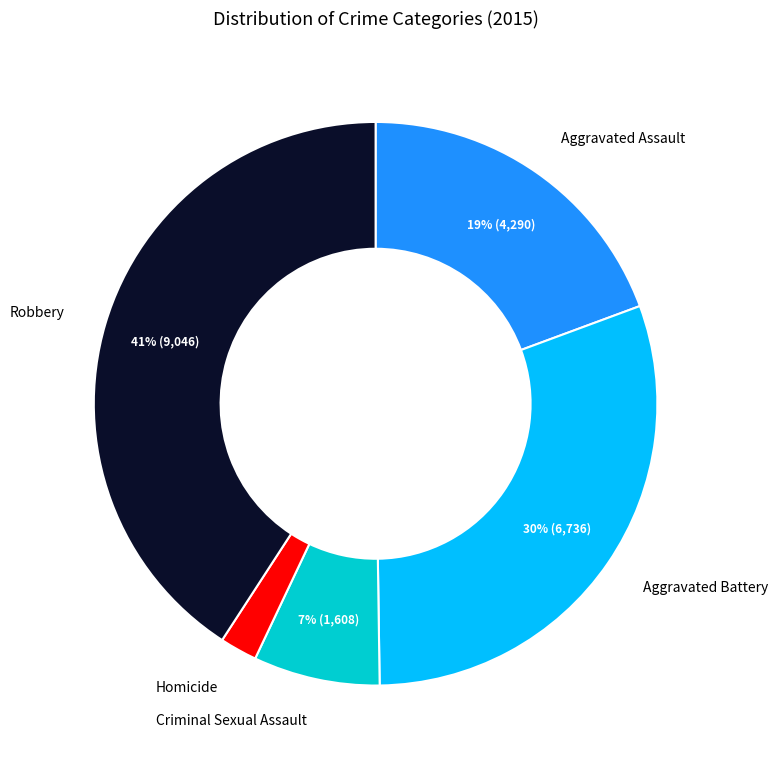

To the nearest percent, what portion does Aggravated Battery represent?

30%